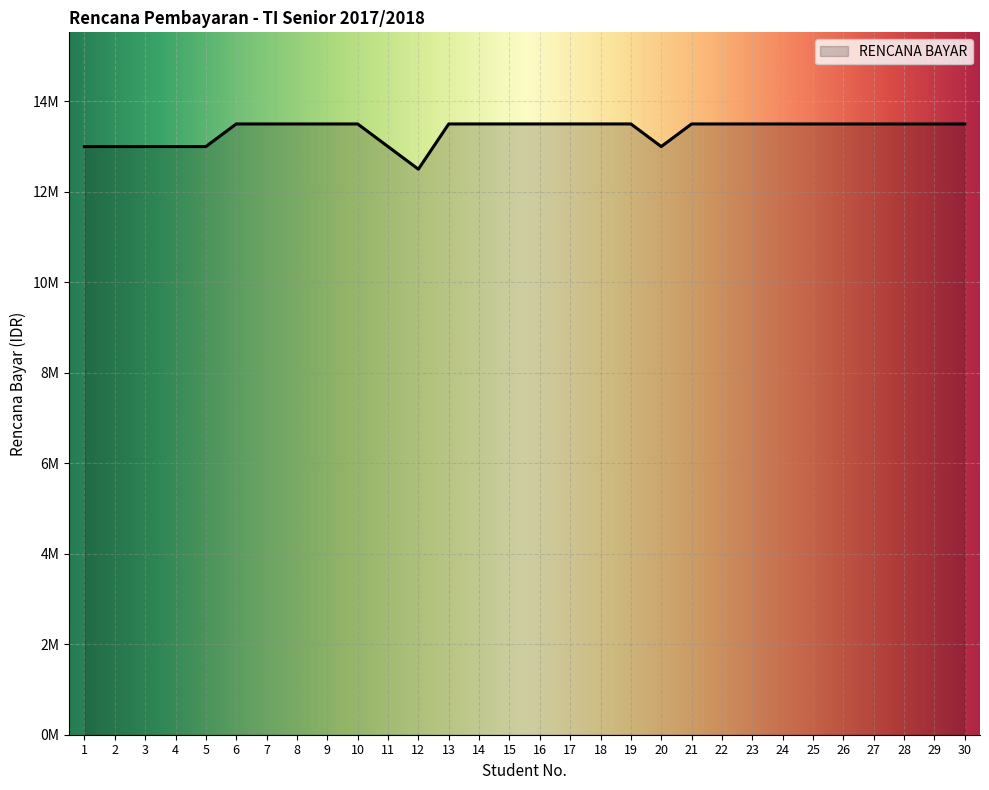

Does the chart have visible grid lines?

Yes